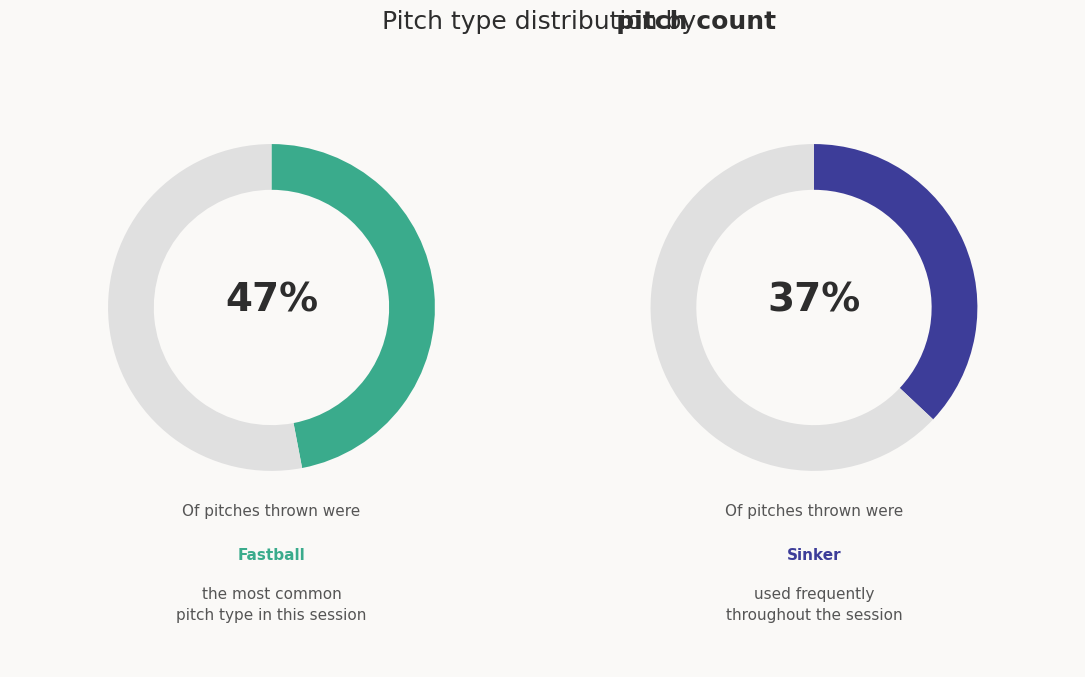

Is it true that Changeup is 16% of the pie?

True